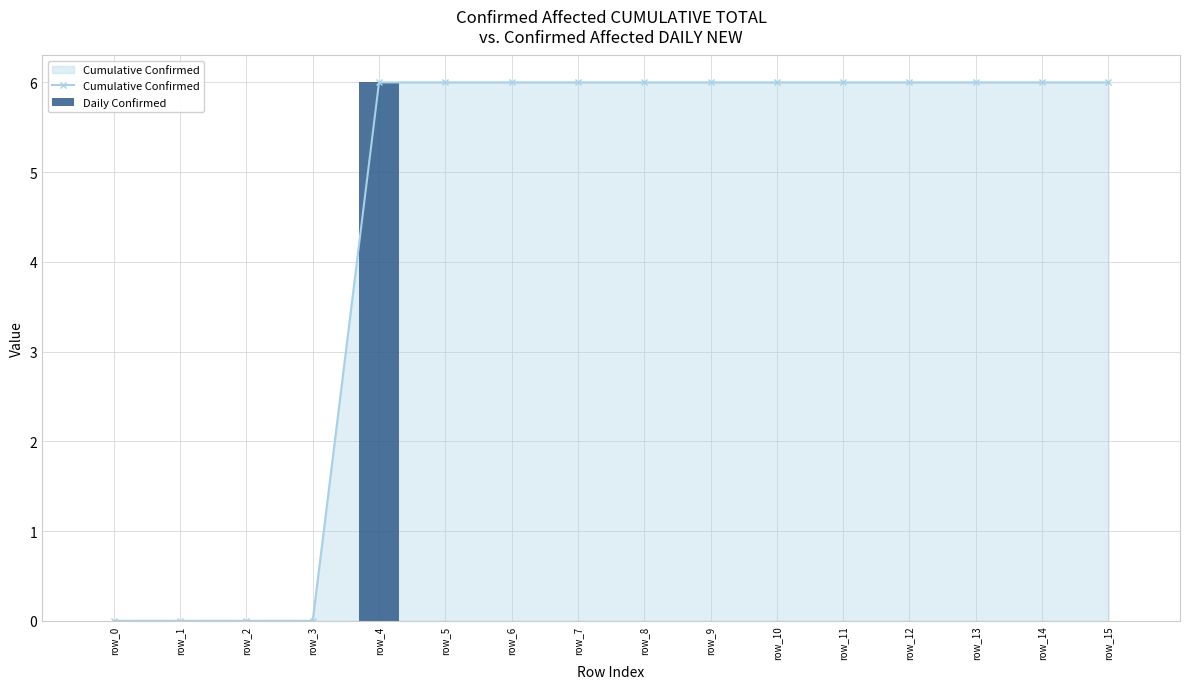

Reading left to right, what are all the values shown in this chart?

Cumulative Confirmed: row_0=0	row_1=0	row_2=0	row_3=0	row_4=6	row_5=6	row_6=6	row_7=6	row_8=6	row_9=6	row_10=6	row_11=6	row_12=6	row_13=6	row_14=6	row_15=6
Daily Confirmed: row_0=0	row_1=0	row_2=0	row_3=0	row_4=6	row_5=0	row_6=0	row_7=0	row_8=0	row_9=0	row_10=0	row_11=0	row_12=0	row_13=0	row_14=0	row_15=0